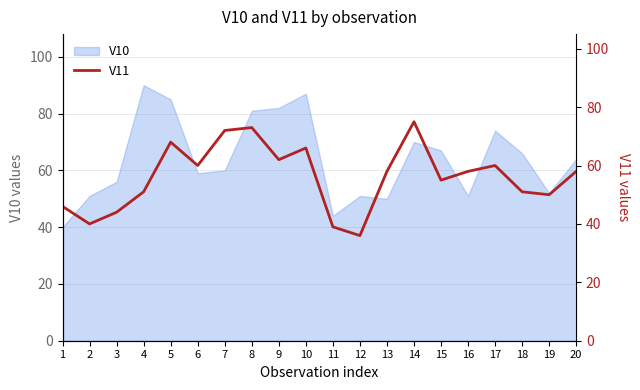

At which label does V10 reach its peak?

4